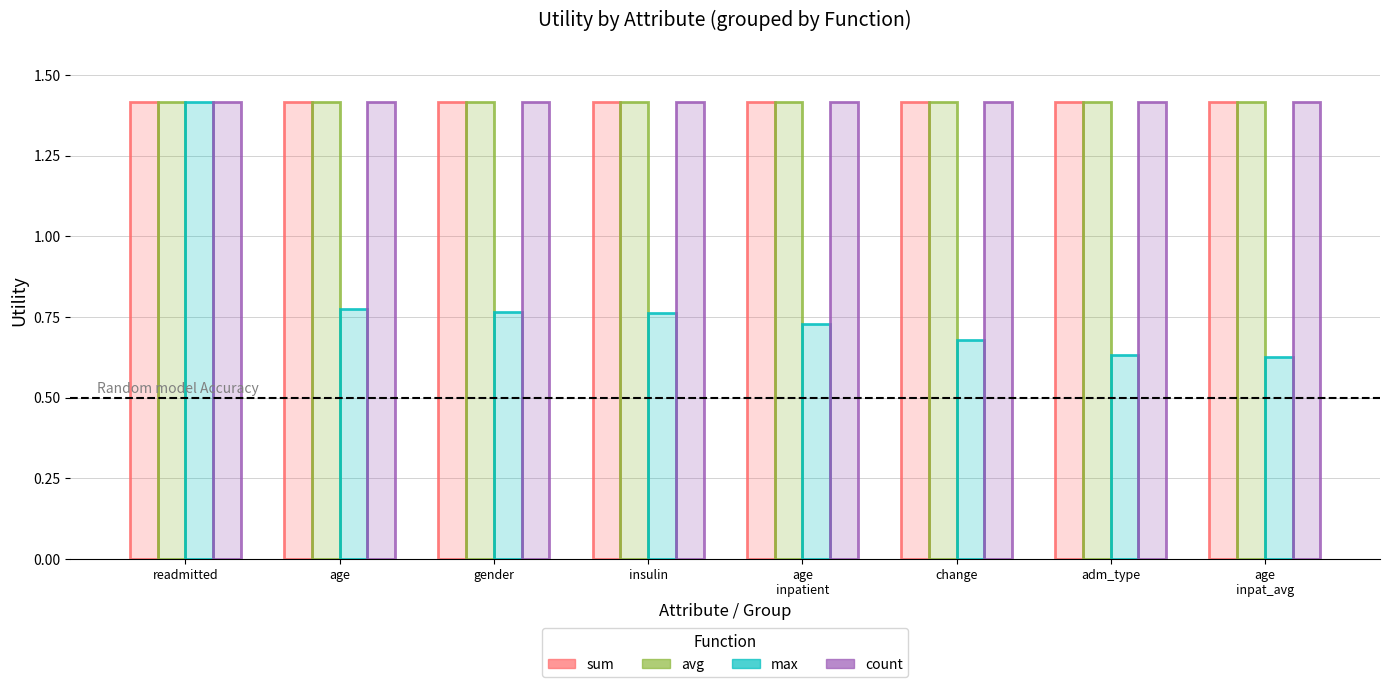

Is the value of max at readmitted greater than the value of avg at adm_type?

No